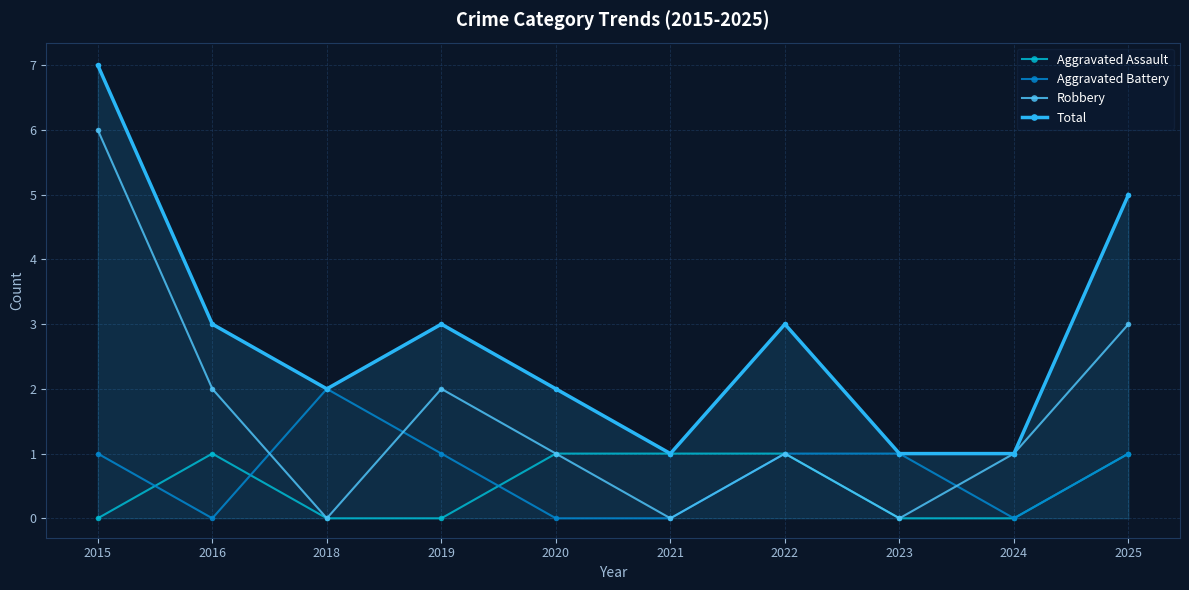

What is the difference between the Total values at 2019 and 2024?

2